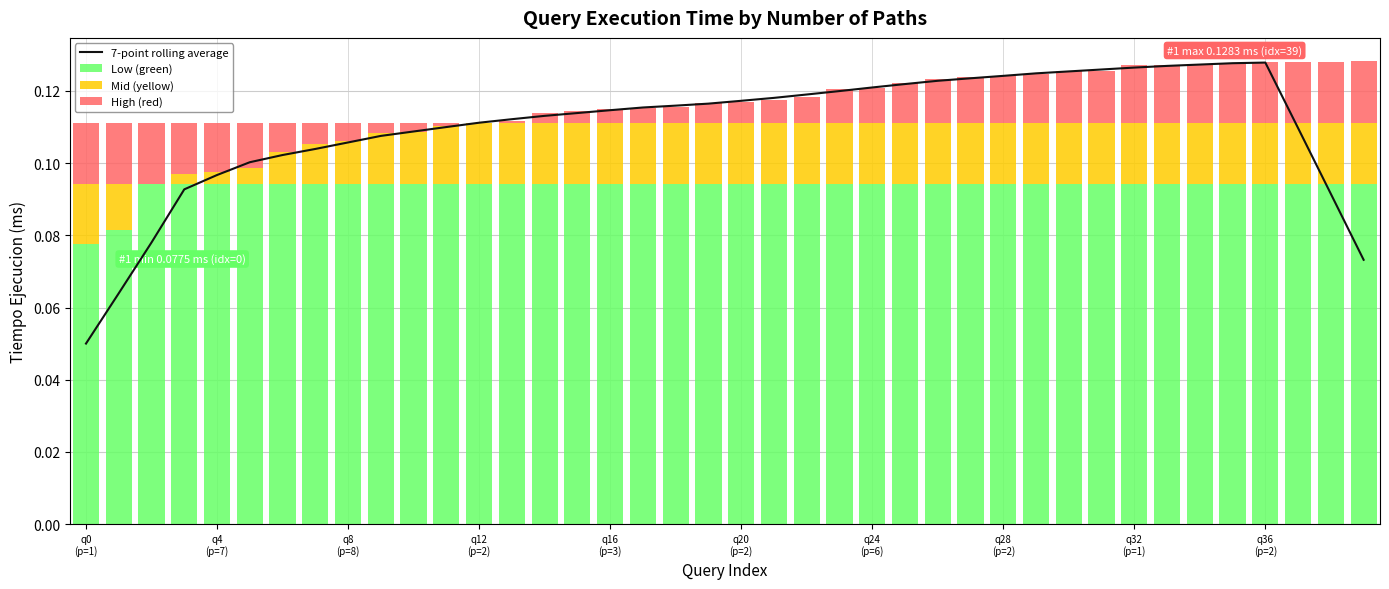

How many groups of bars are there?

40